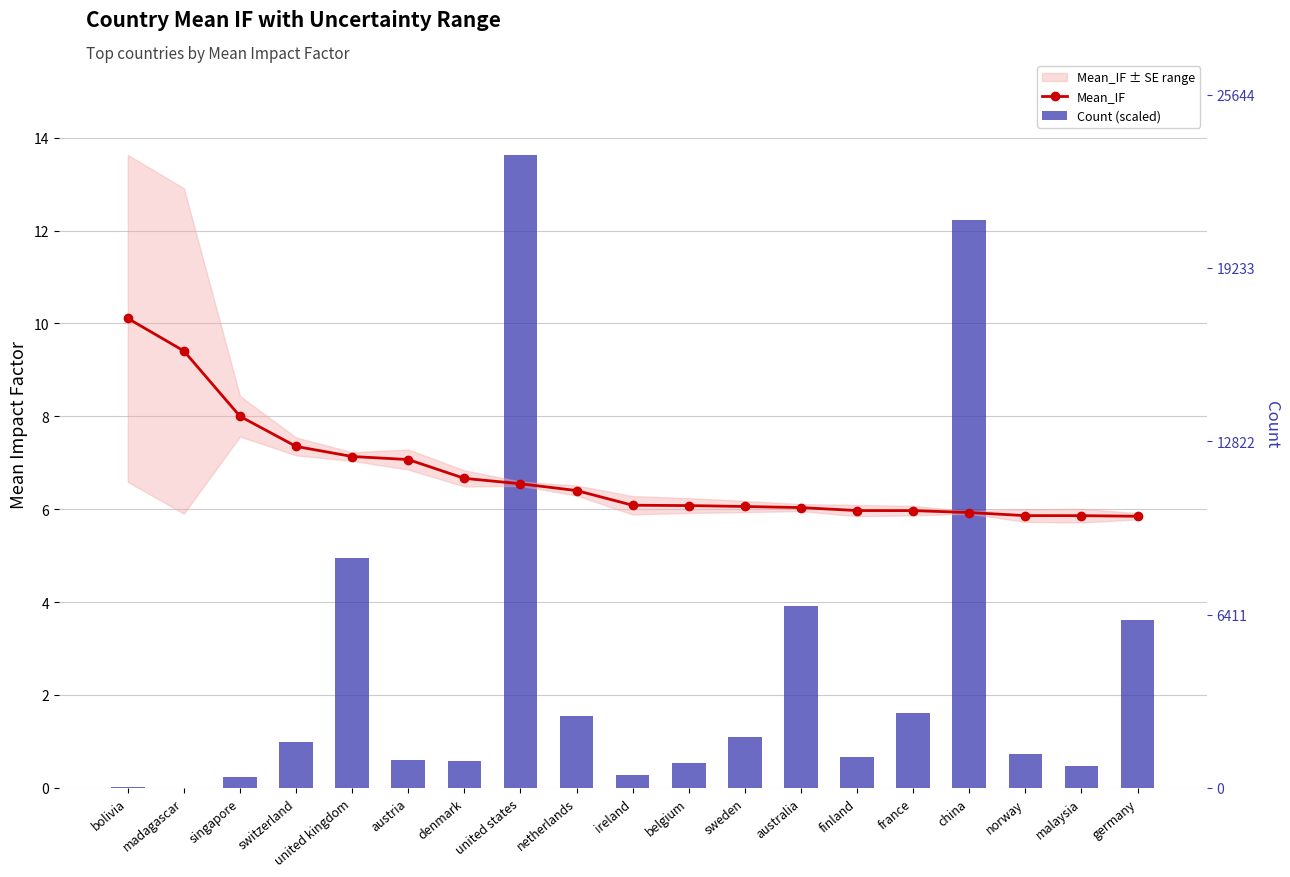

At how many categories does at least one series exceed 11?

2